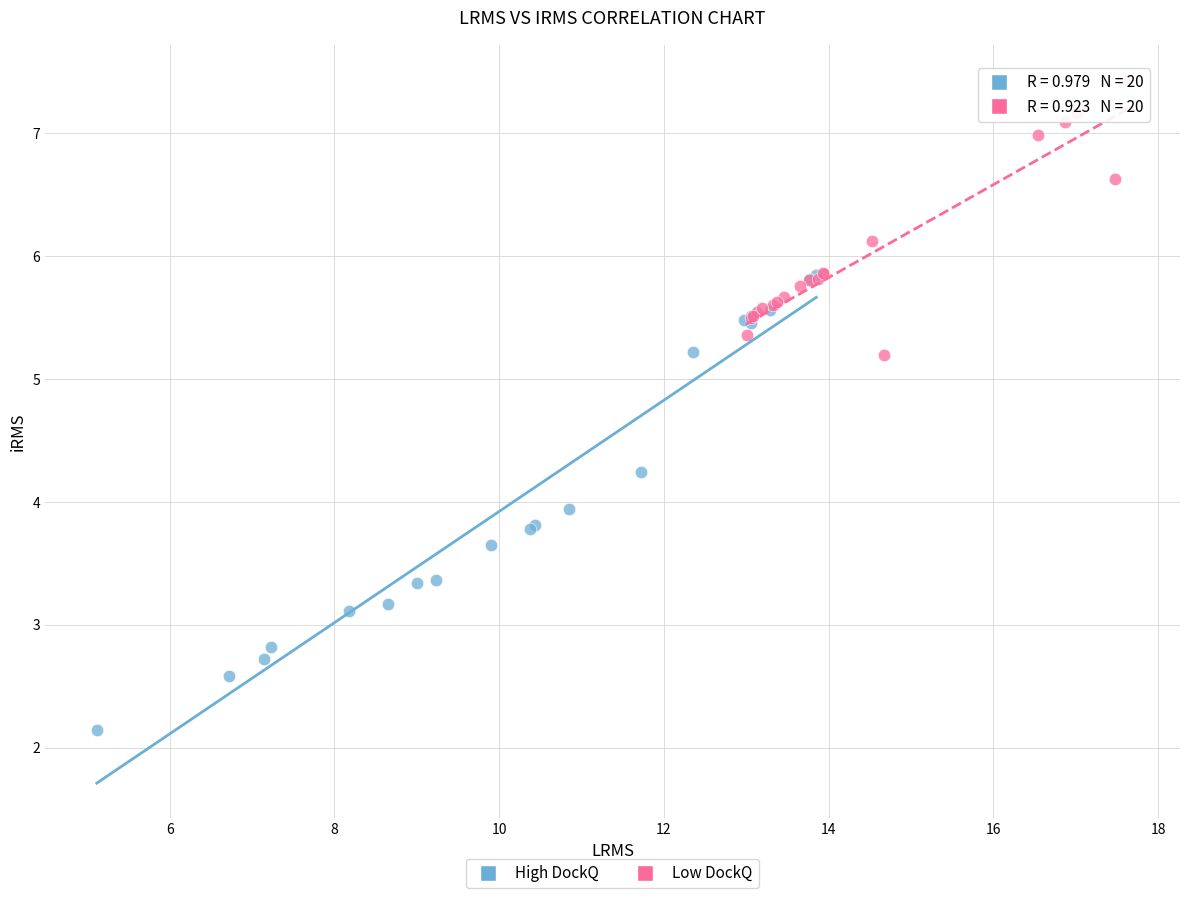

Which series contains the highest Y value?

Low DockQ